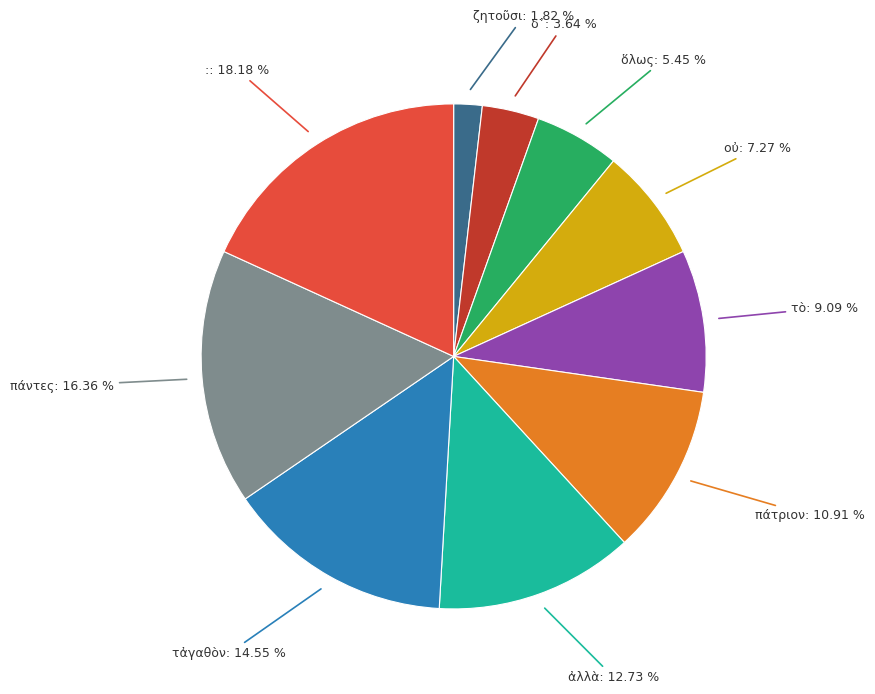

Count the number of slices in the pie.

10